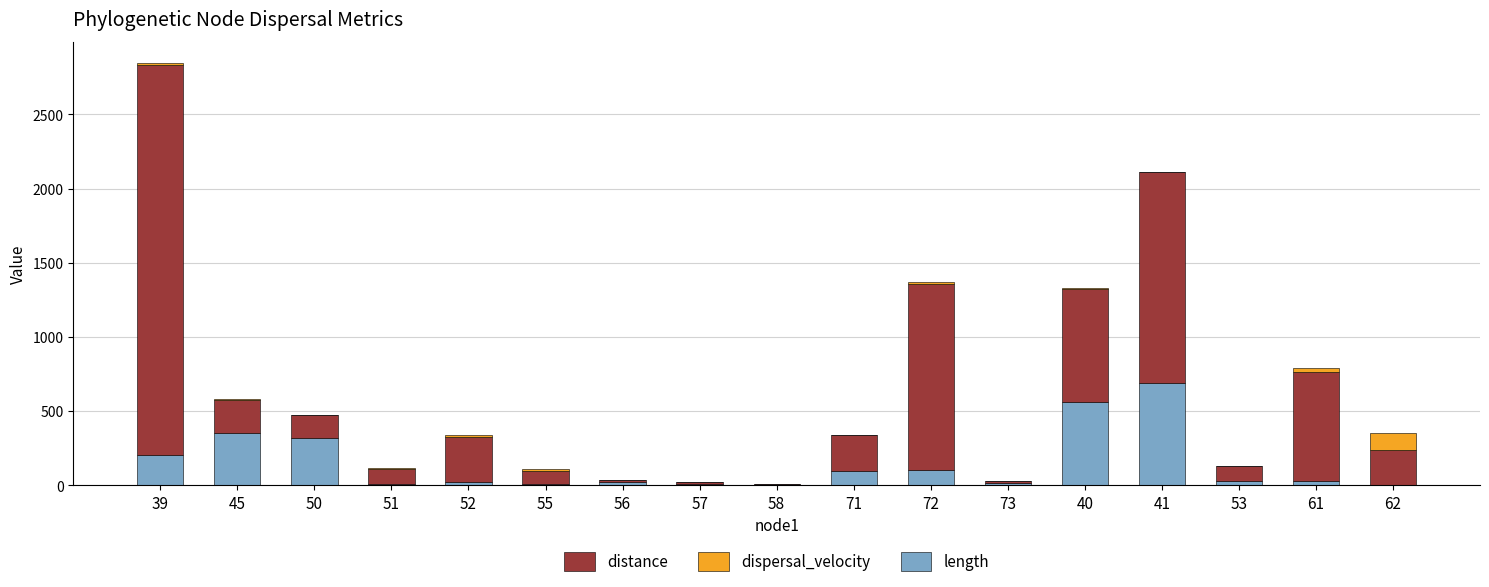

At which category is the sum across all series the highest?

39